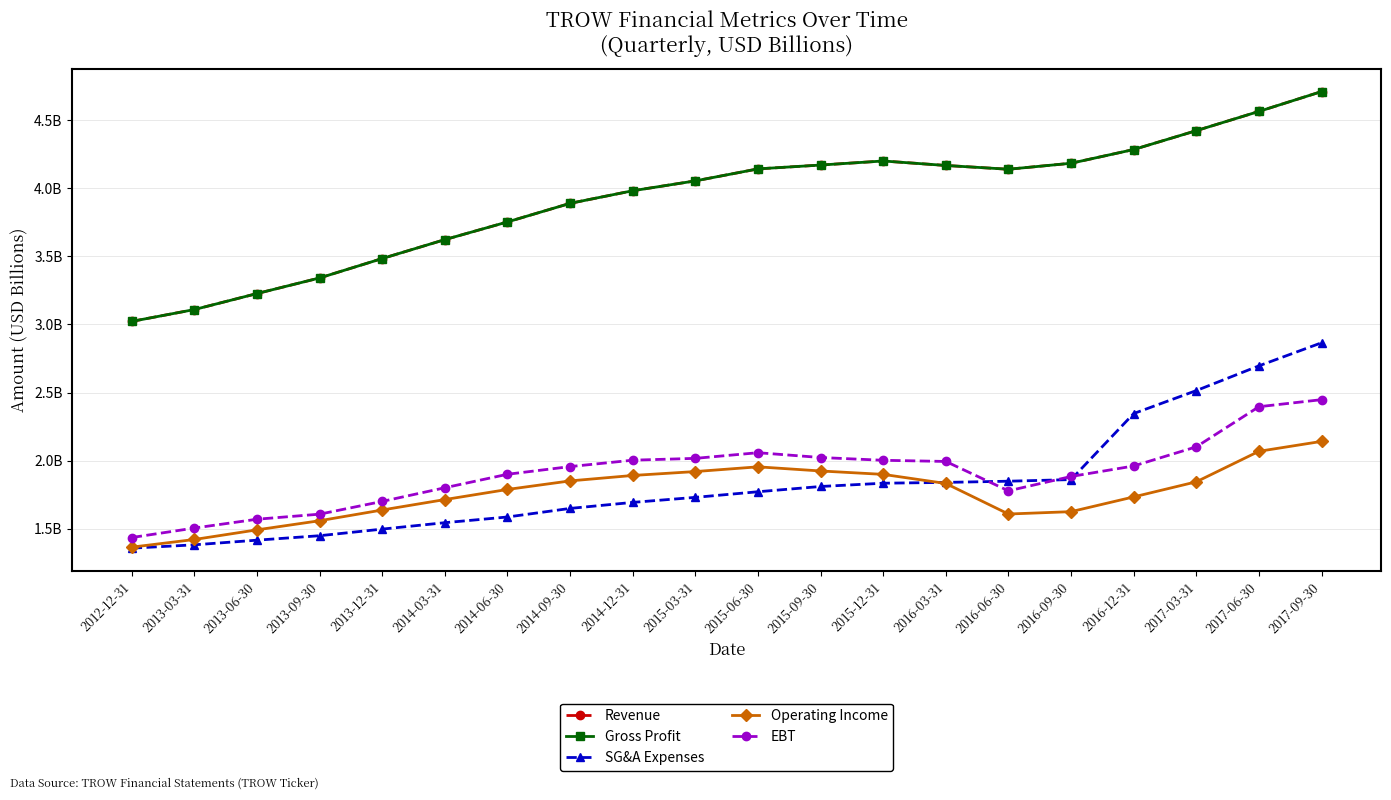

What is the average value of the SG&A Expenses series?

1.8